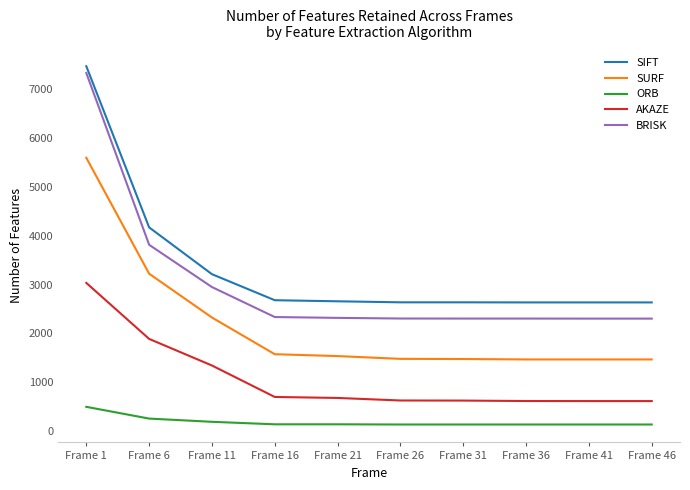

At which category is the sum across all series the highest?

Frame 1